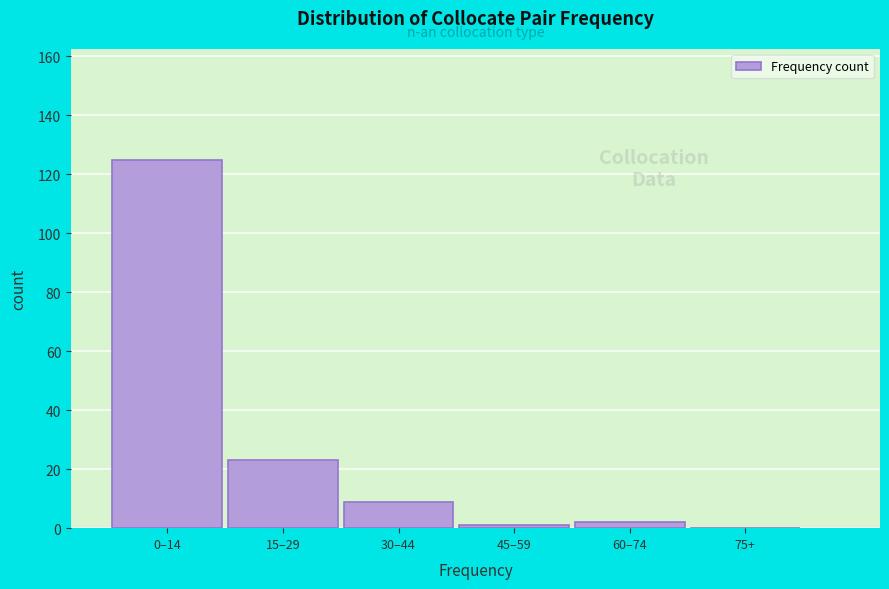

Reading left to right, extract all data points from this chart.

0–14=125	15–29=23	30–44=9	45–59=1	60–74=2	75+=0